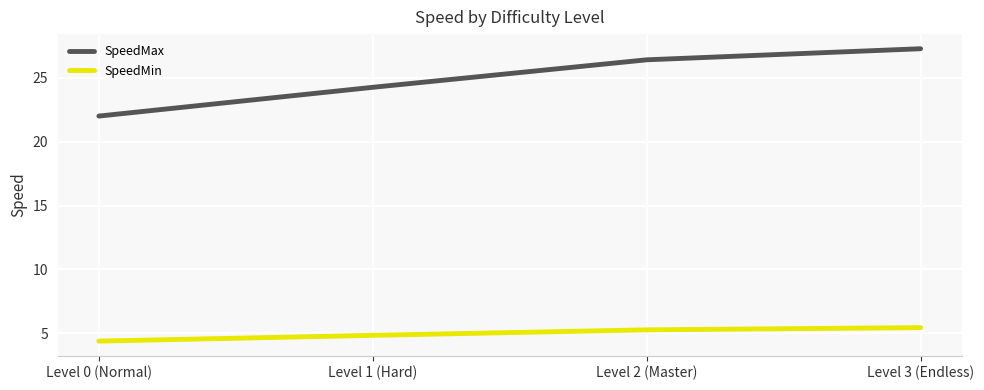

What is the difference between the maximum and minimum values in the SpeedMin series?

1.1